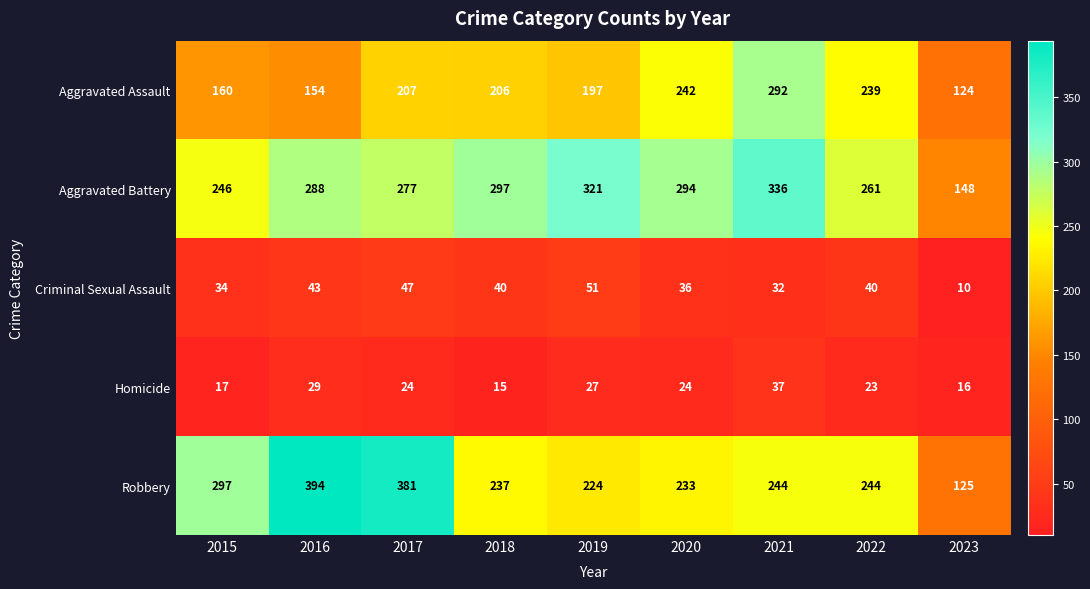

How many series are shown in this chart?

5